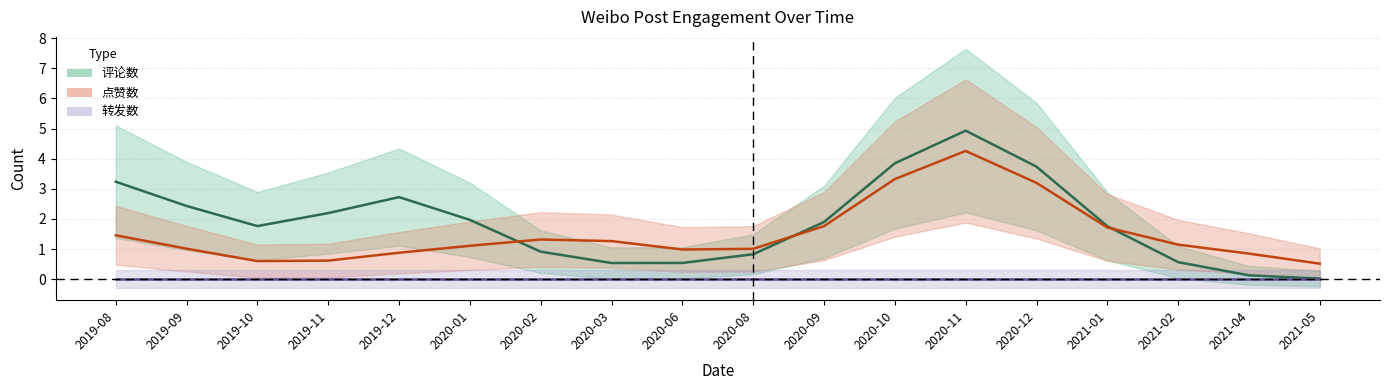

What position from the right is 2021-05?

1